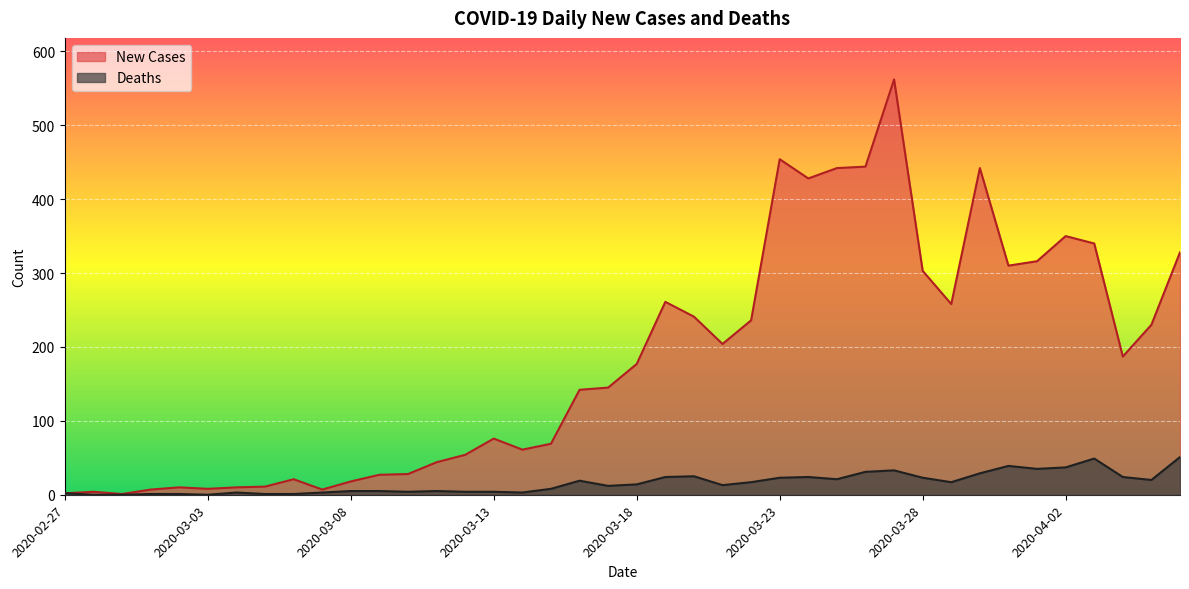

At how many categories does at least one series exceed 322?

9